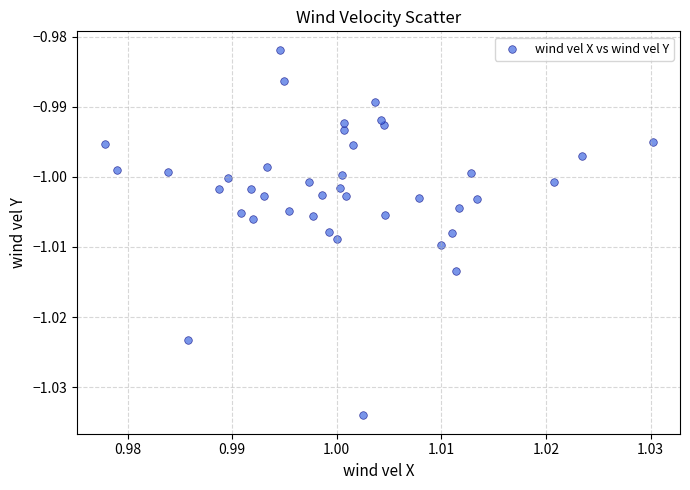

How many points are shown in the scatter plot?

40